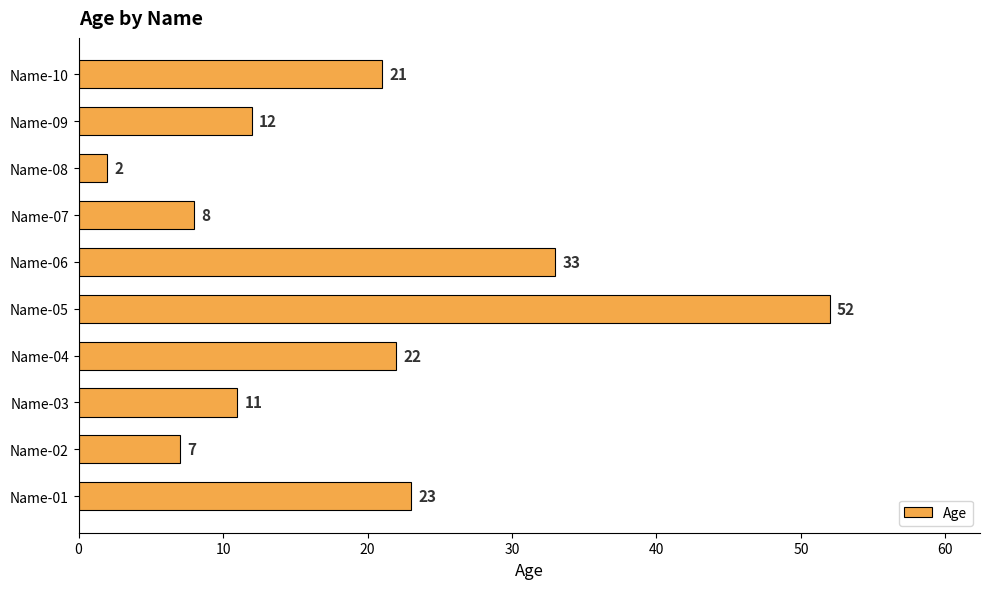

The chart shows a value of 8 at Name-07. True or false?

True